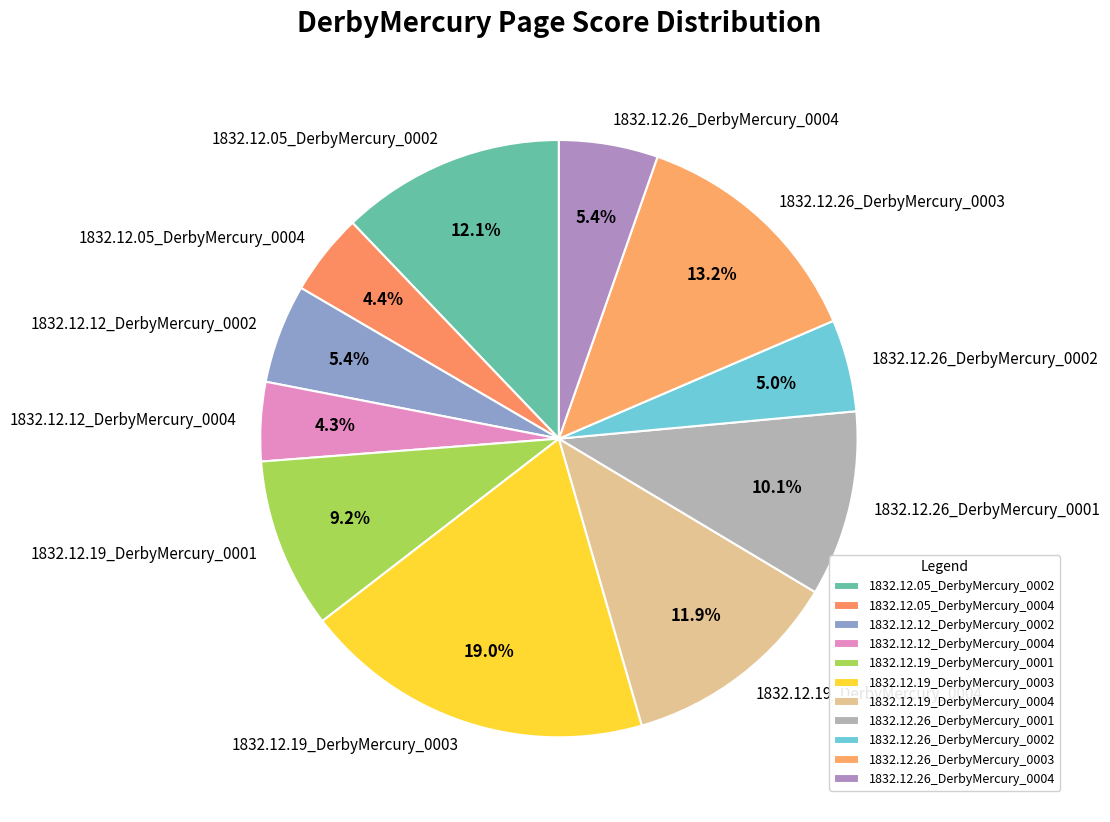

How many slices are in this pie chart?

11